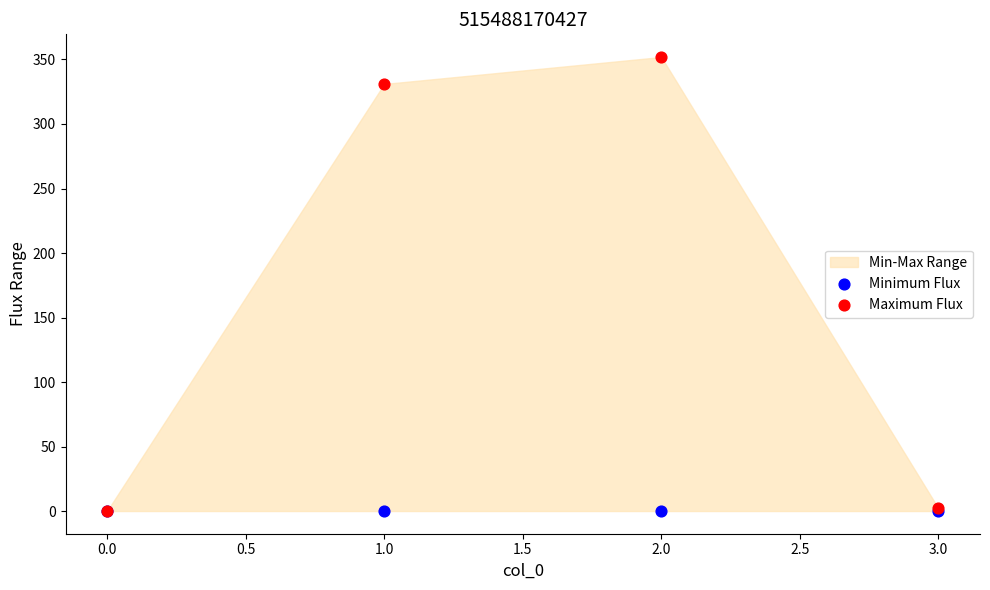

In the Maximum Flux series, what Y value is closest to 175?

331.0